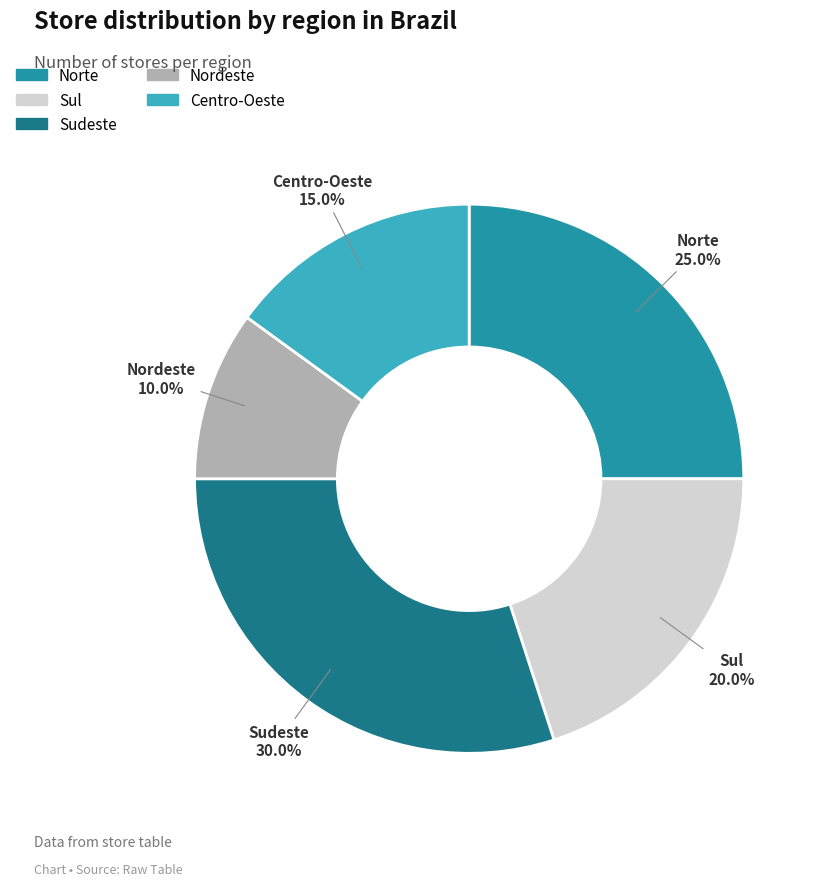

True or false: Sudeste accounts for 35% of the total.

False